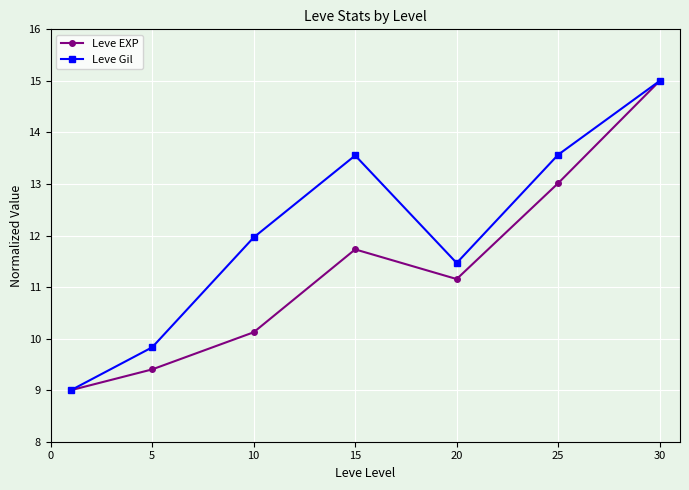

How many interior local peaks does the Leve Gil series have?

1